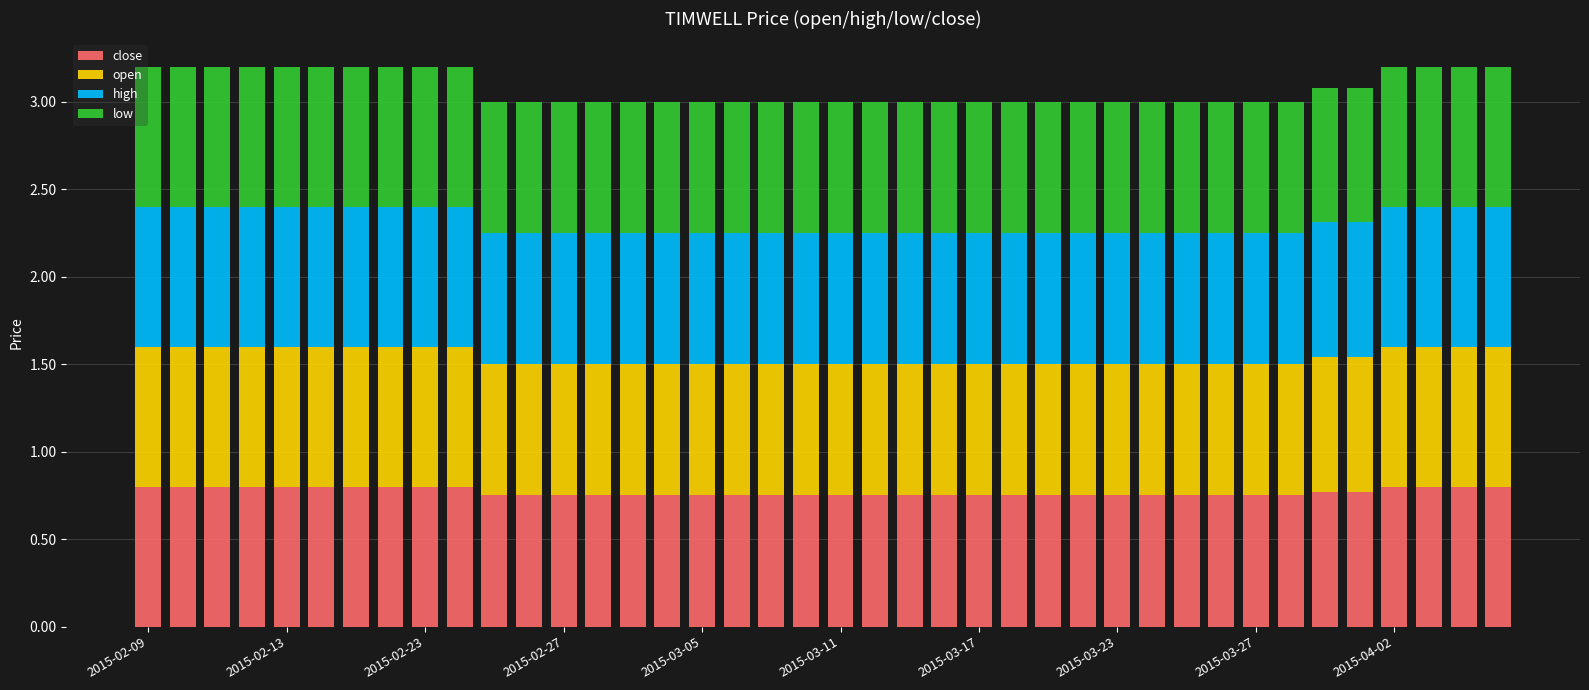

Which series has the widest spread of values?

high